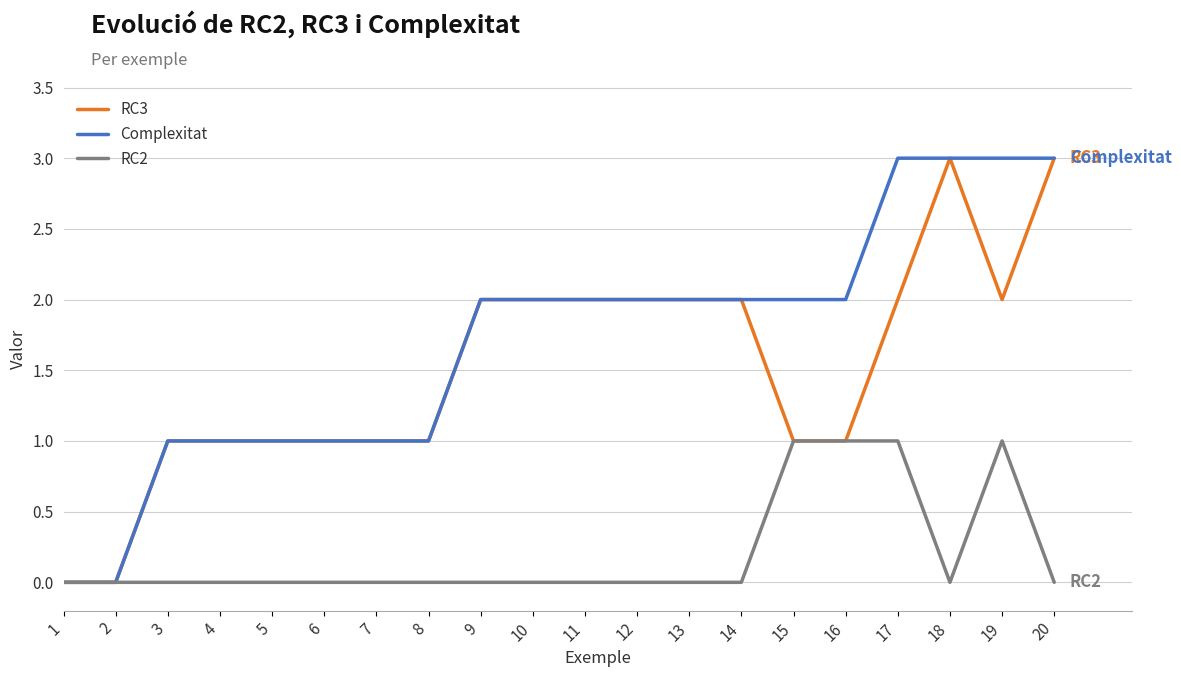

How many lines are shown in the chart?

3